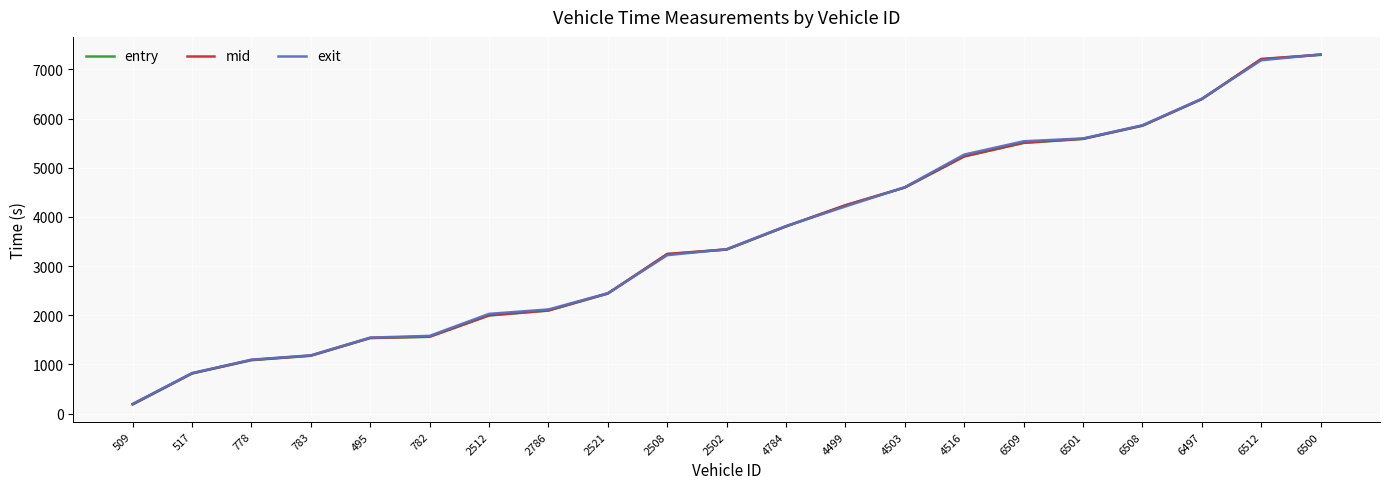

The value of mid at 778 is 1781.0. True or false?

False